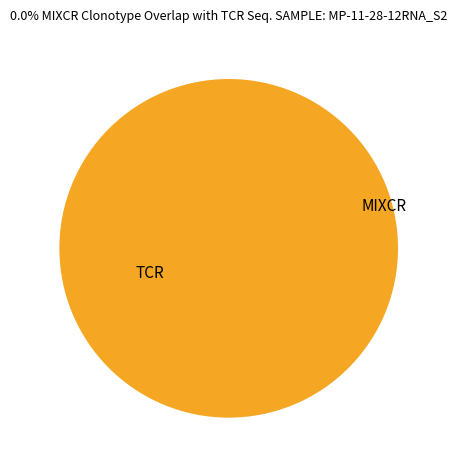

Is there a majority slice in this chart?

Yes